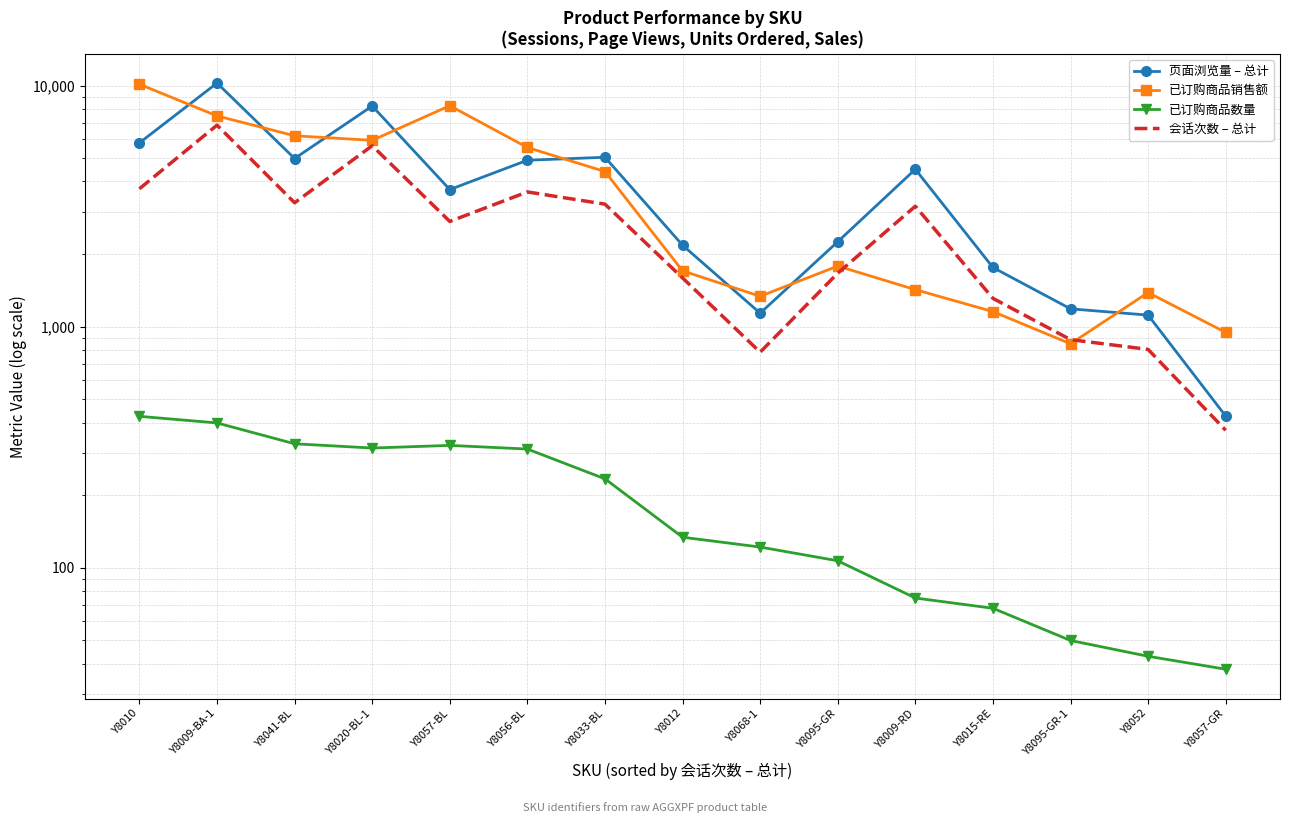

True or false: 已订购商品数量 and 页面浏览量 – 总计 intersect in this chart.

False